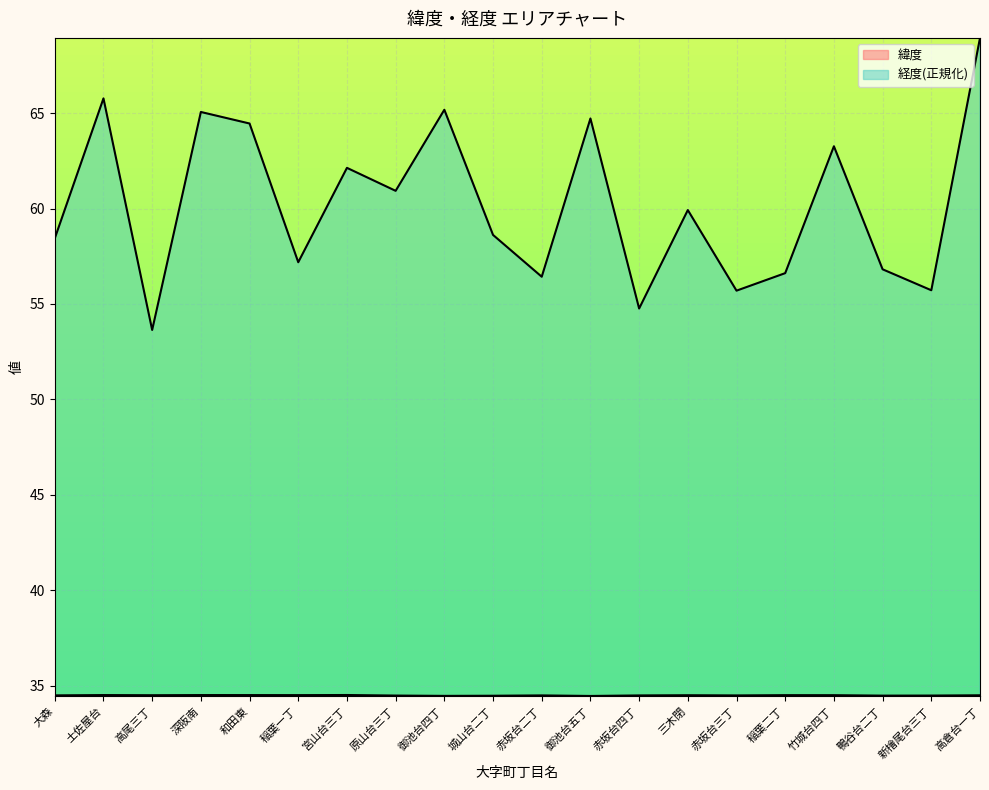

Read the 緯度 value at 三木閉.

34.5